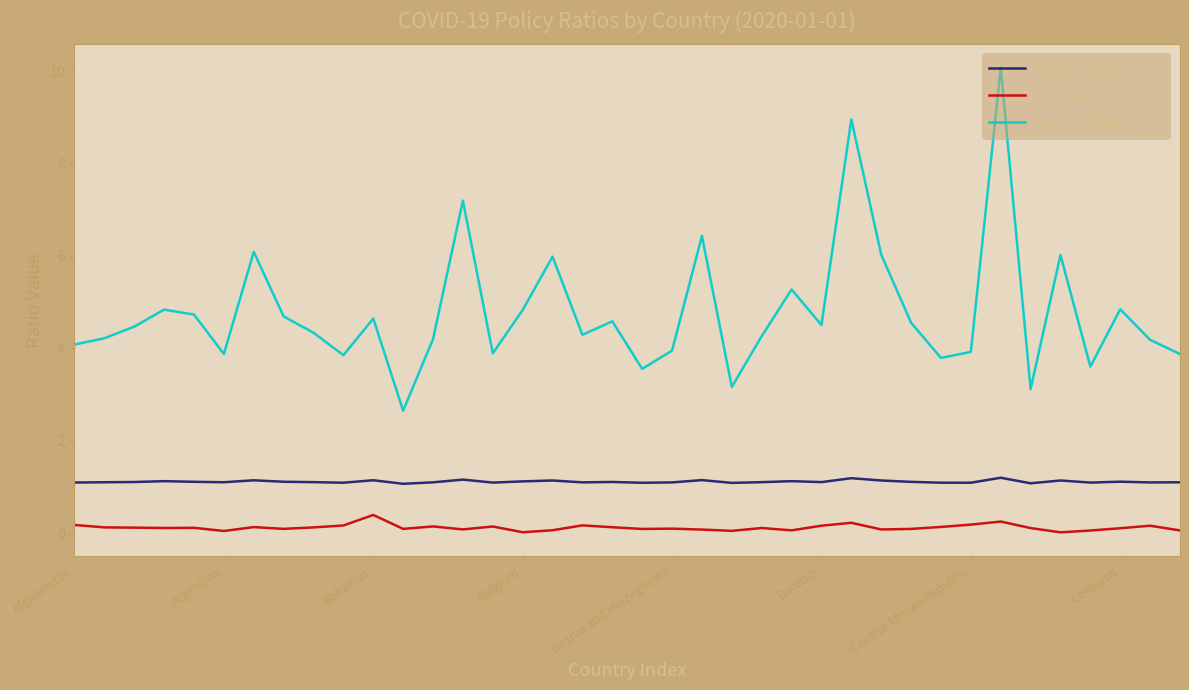

True or false: avg_ratio and sd_ratio (×10) intersect in this chart.

False